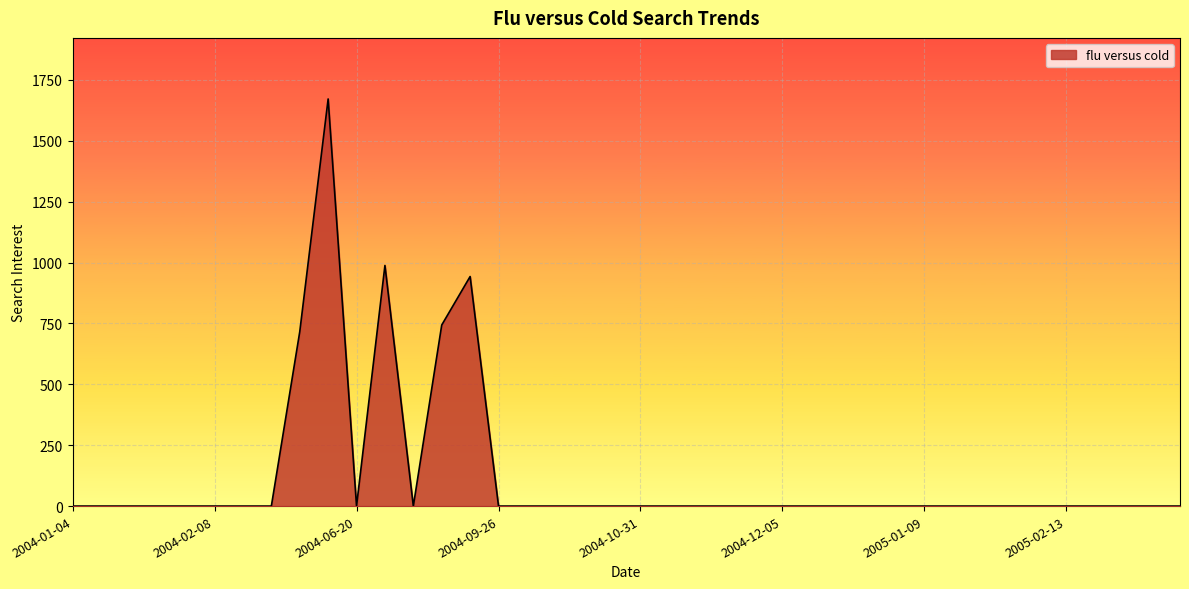

What is the maximum value shown in the chart?

1671.4